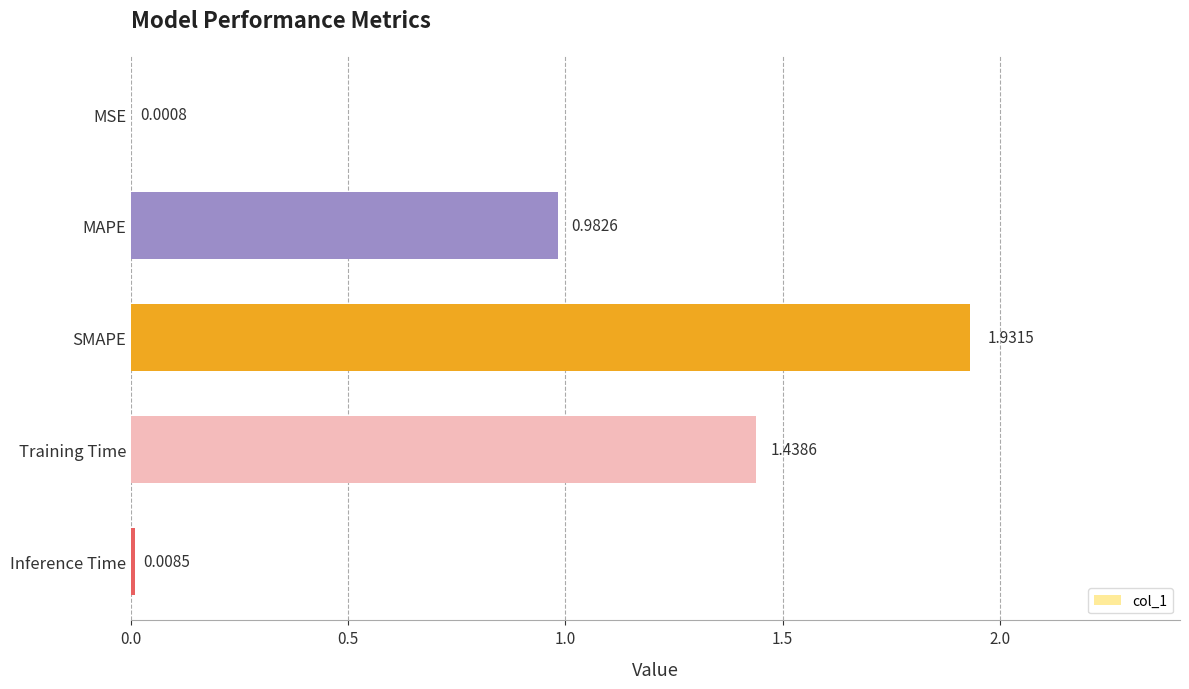

Which category has the highest value across all series?

SMAPE